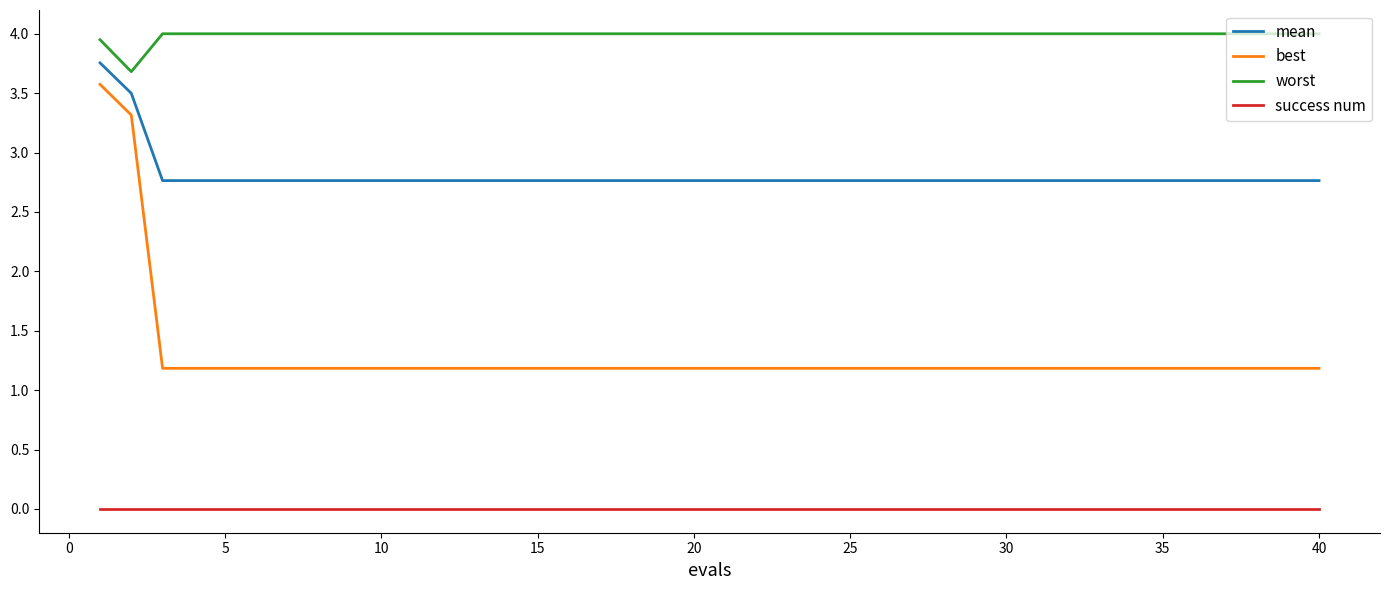

Rank the series by their average value, from lowest to highest.

success num, best, mean, worst